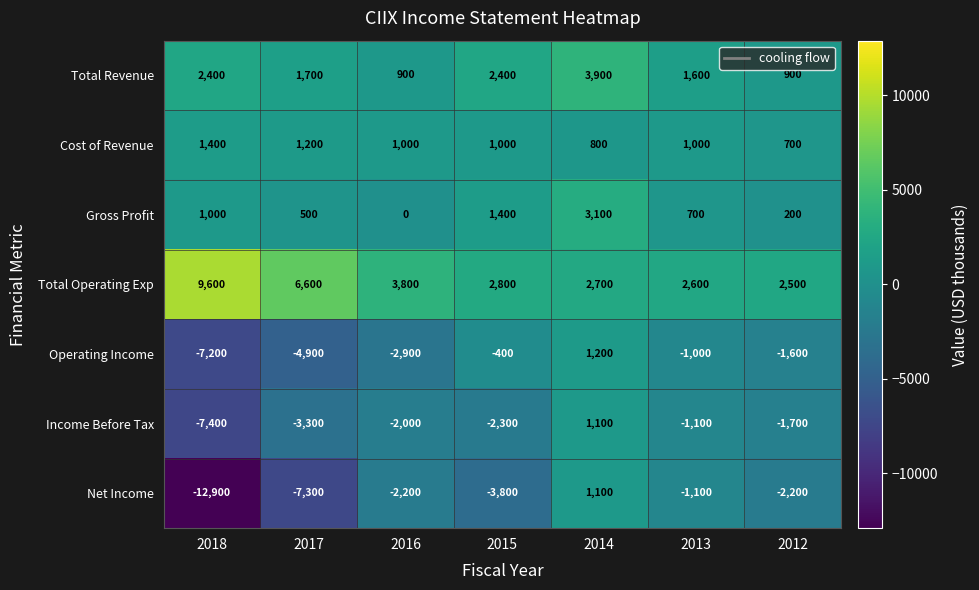

What is the spread (max minus min) of values at 2017?

13900